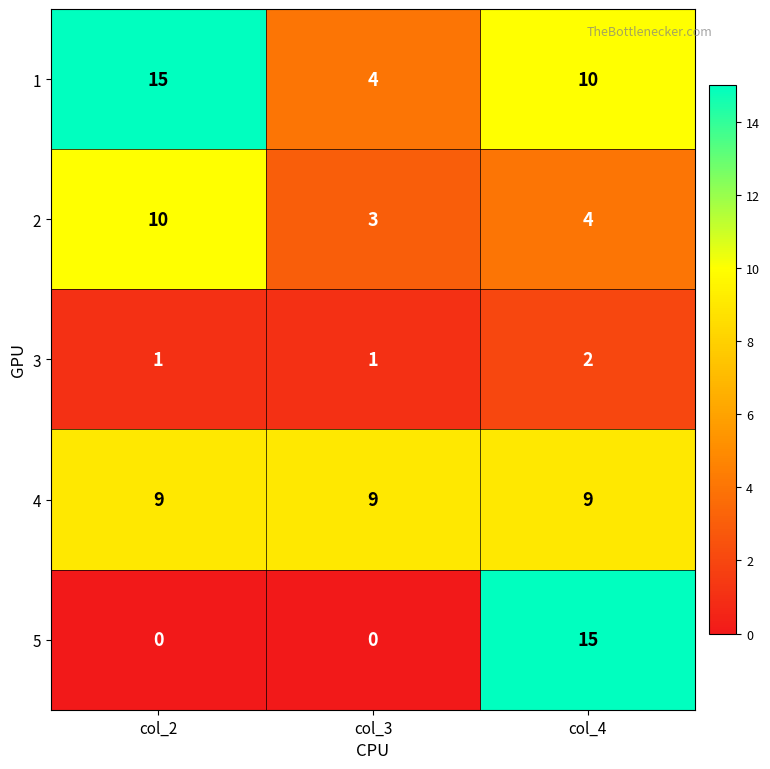

Rank the series at col_4 from highest to lowest value.

5, 1, 4, 2, 3